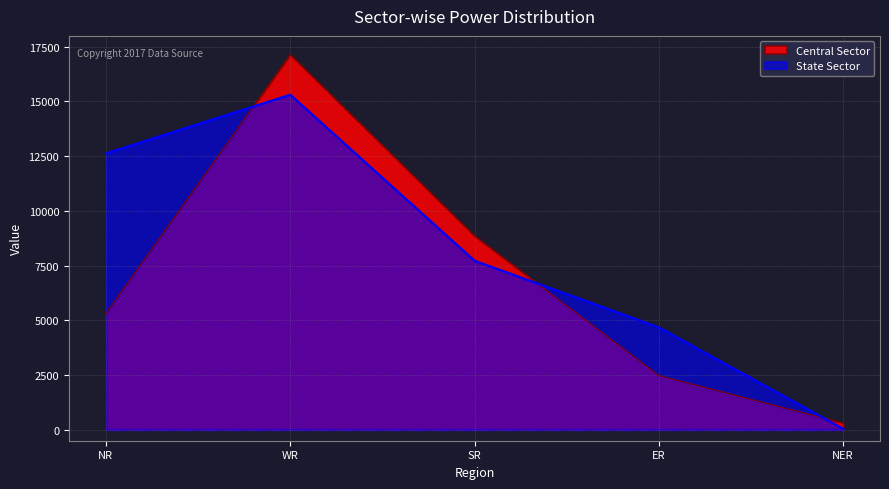

What is the maximum value shown in the chart?

17131